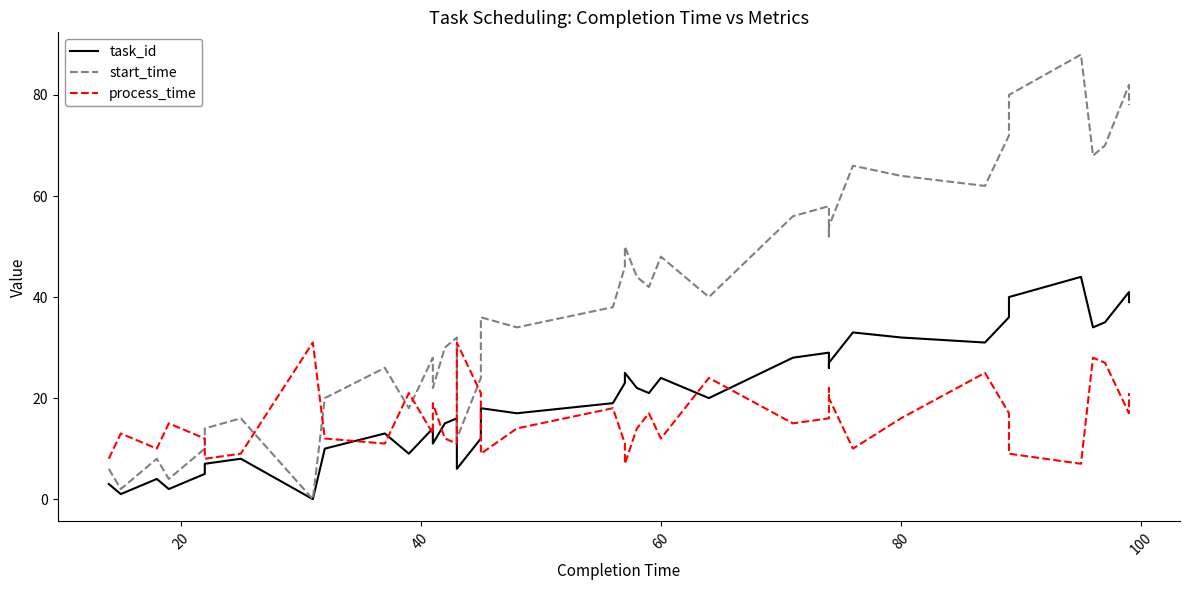

Does the chart display data point markers on the line(s)?

No